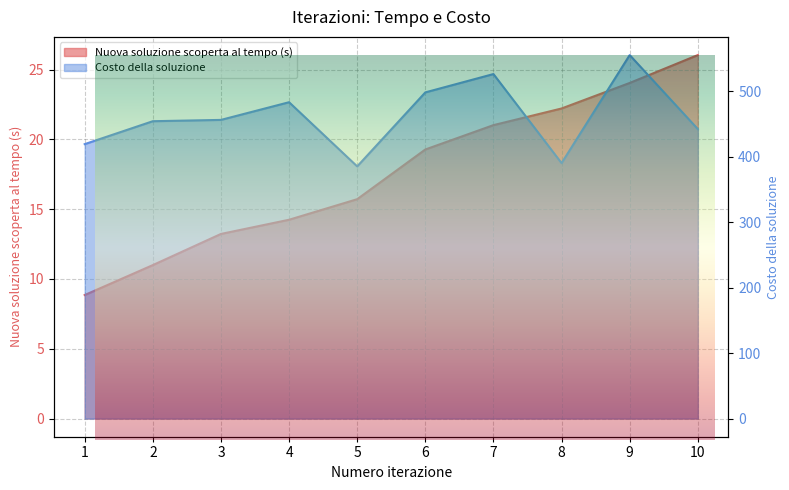

How many lines are shown in the chart?

2